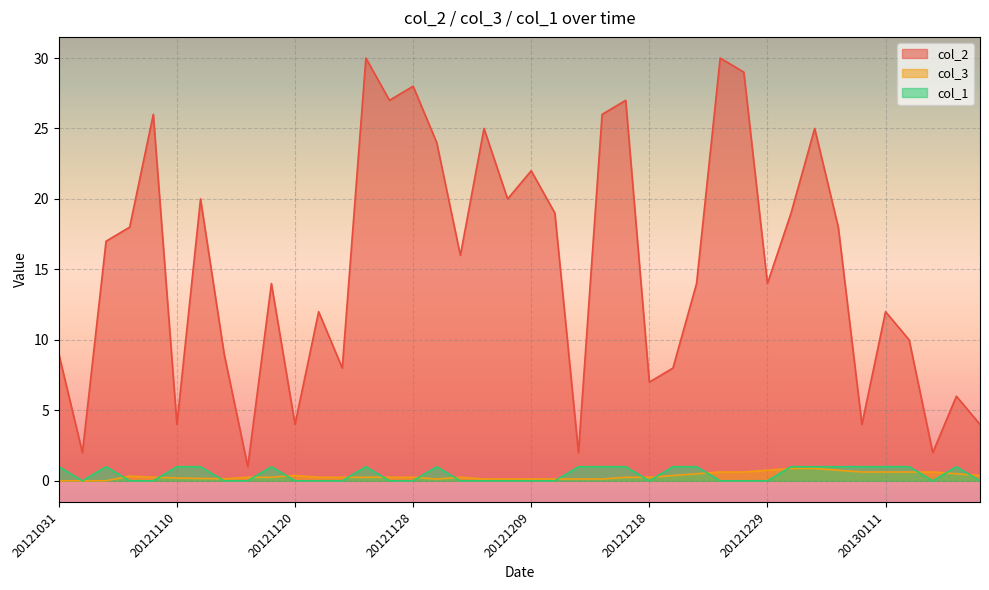

At which category does col_3 reach its first local valley?

20121113